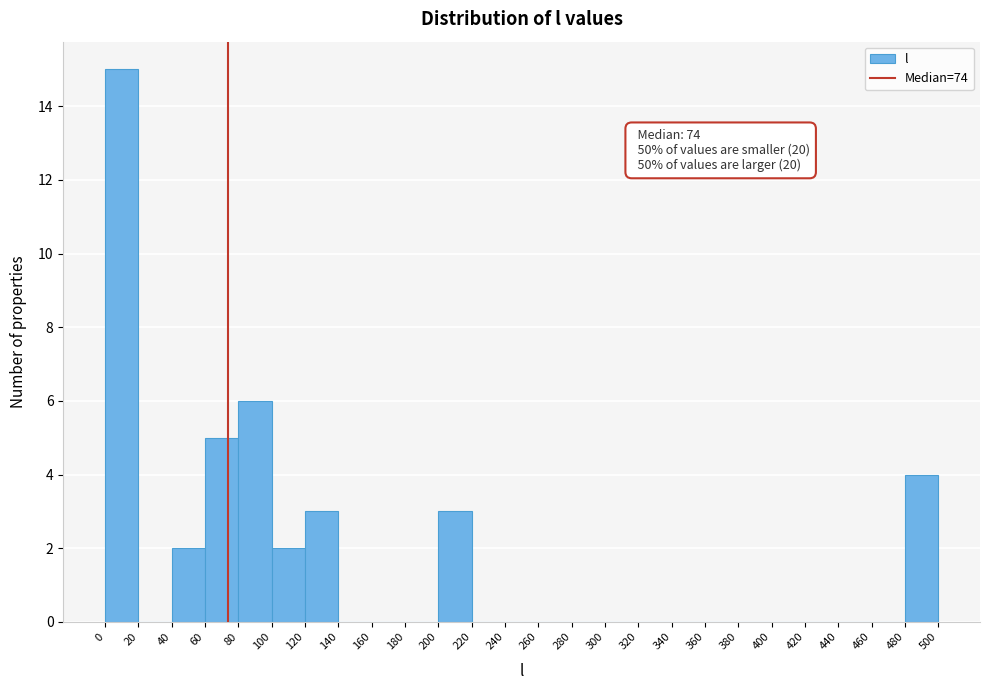

Over which range of the x-axis is the bar tallest?

0 to 20